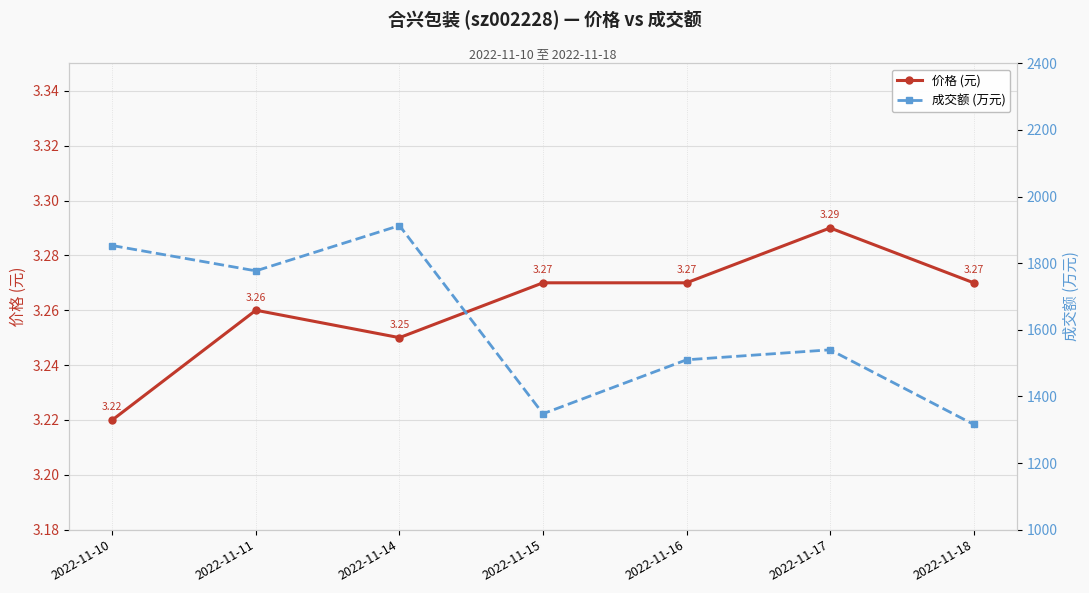

What is the difference between the highest and lowest values at 2022-11-15?

1344.7